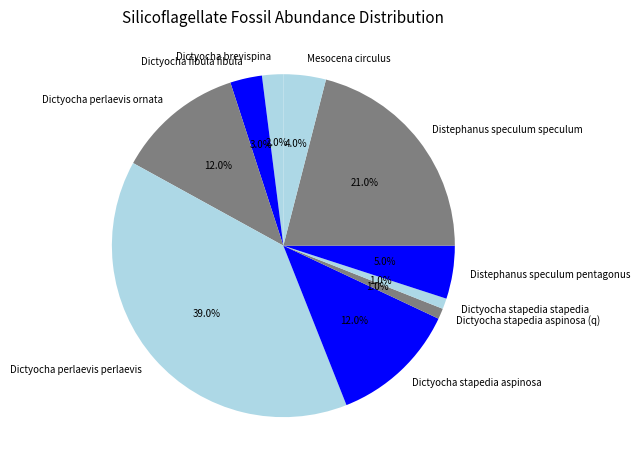

Which slice is the largest?

Dictyocha perlaevis perlaevis